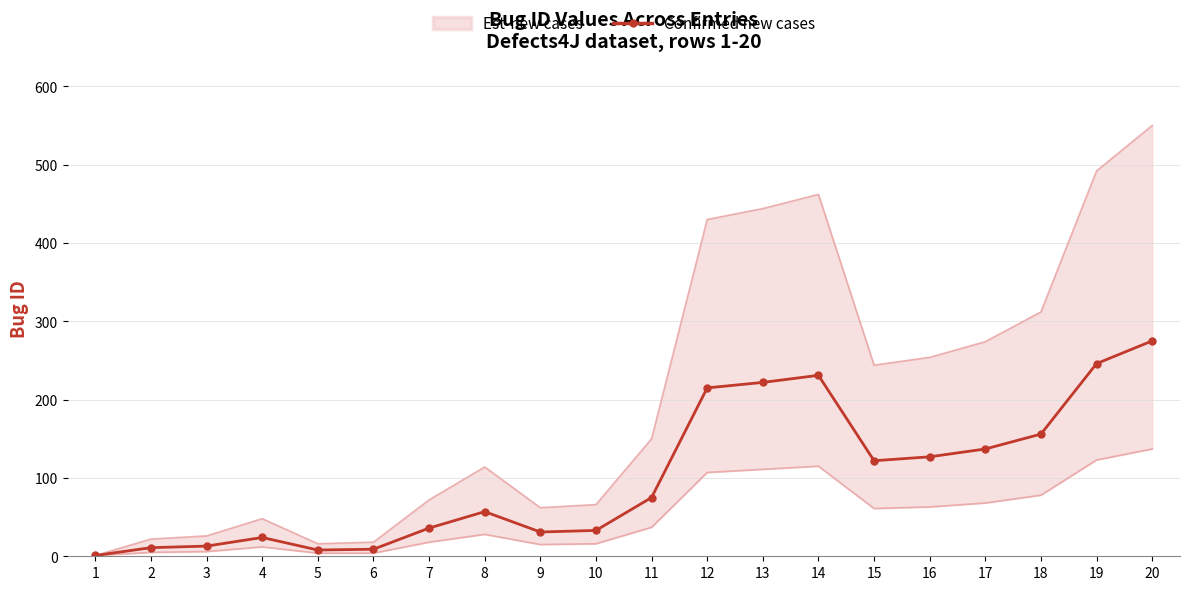

How many interior local peaks (higher than both neighbors) does the data have?

3